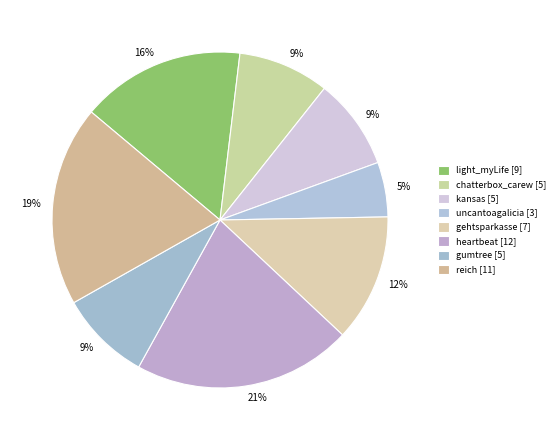

How many segments does this pie chart have?

8